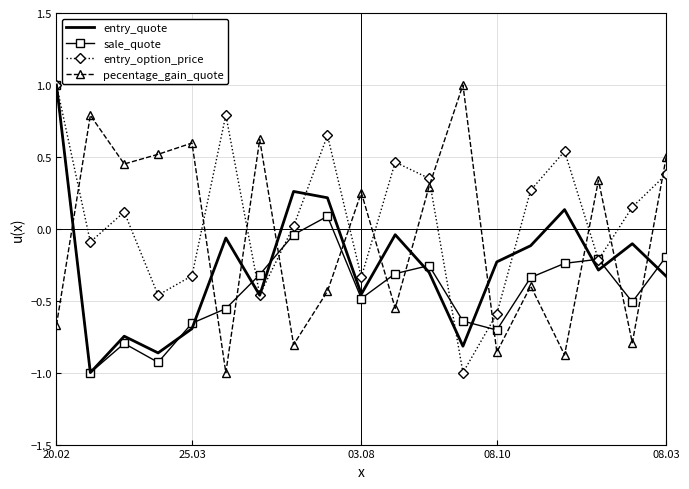

What is the greatest value displayed?

1.0